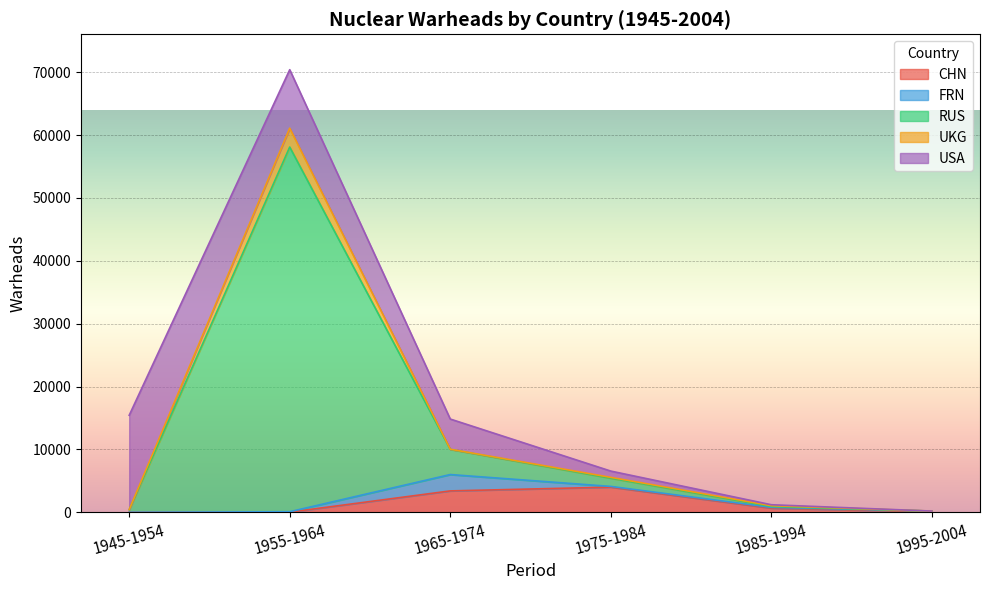

What is the total value across all series at 1985-1994?

1198